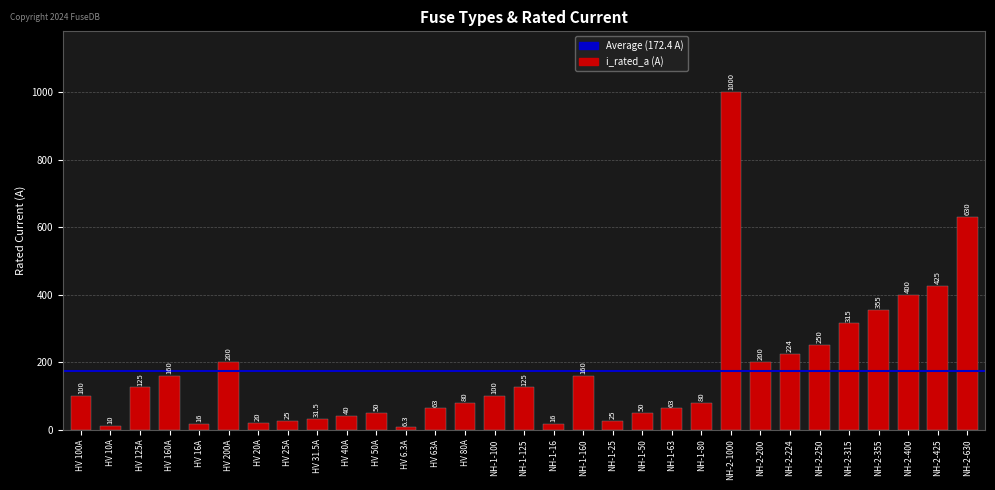

Between NH-2-425 and HV 10A, which is larger?

NH-2-425